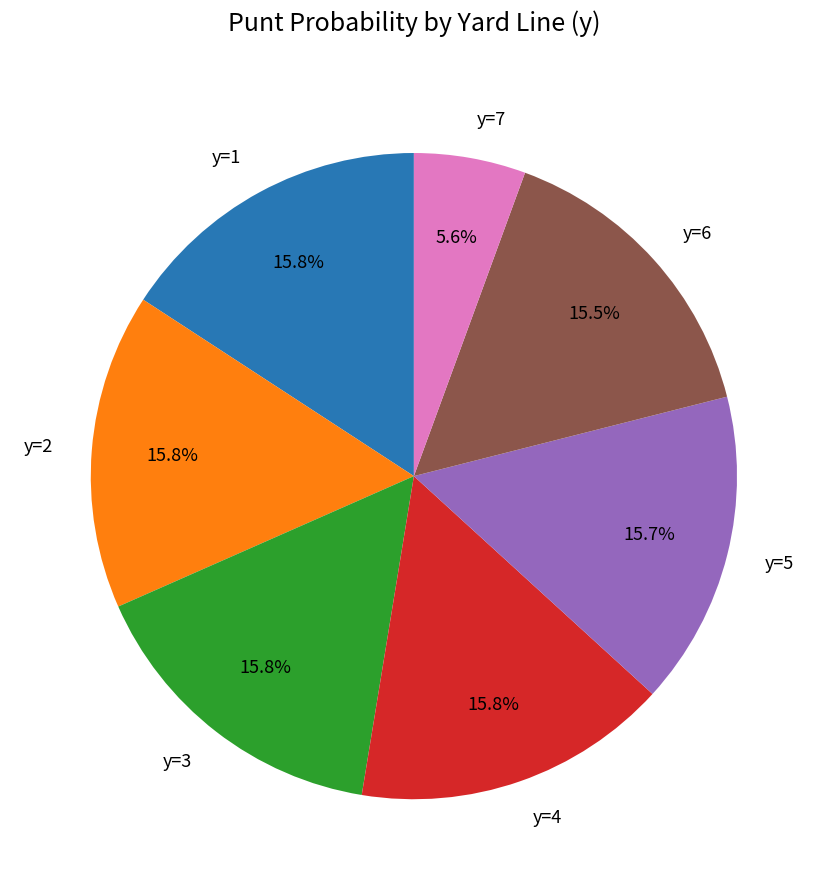

Which category has the smallest portion of the pie?

y=7